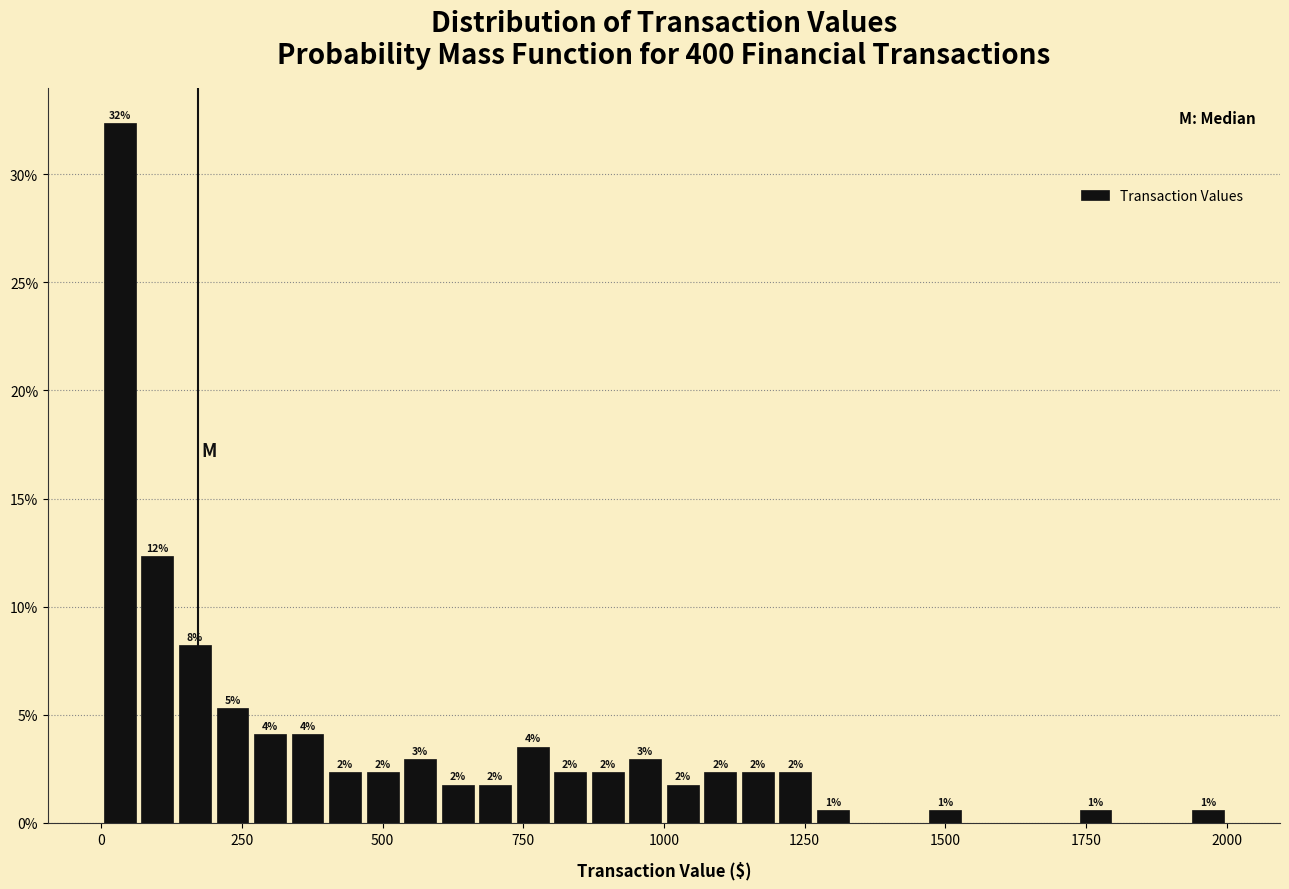

Read against the x-axis, roughly where is the centre of the tallest bar?

50